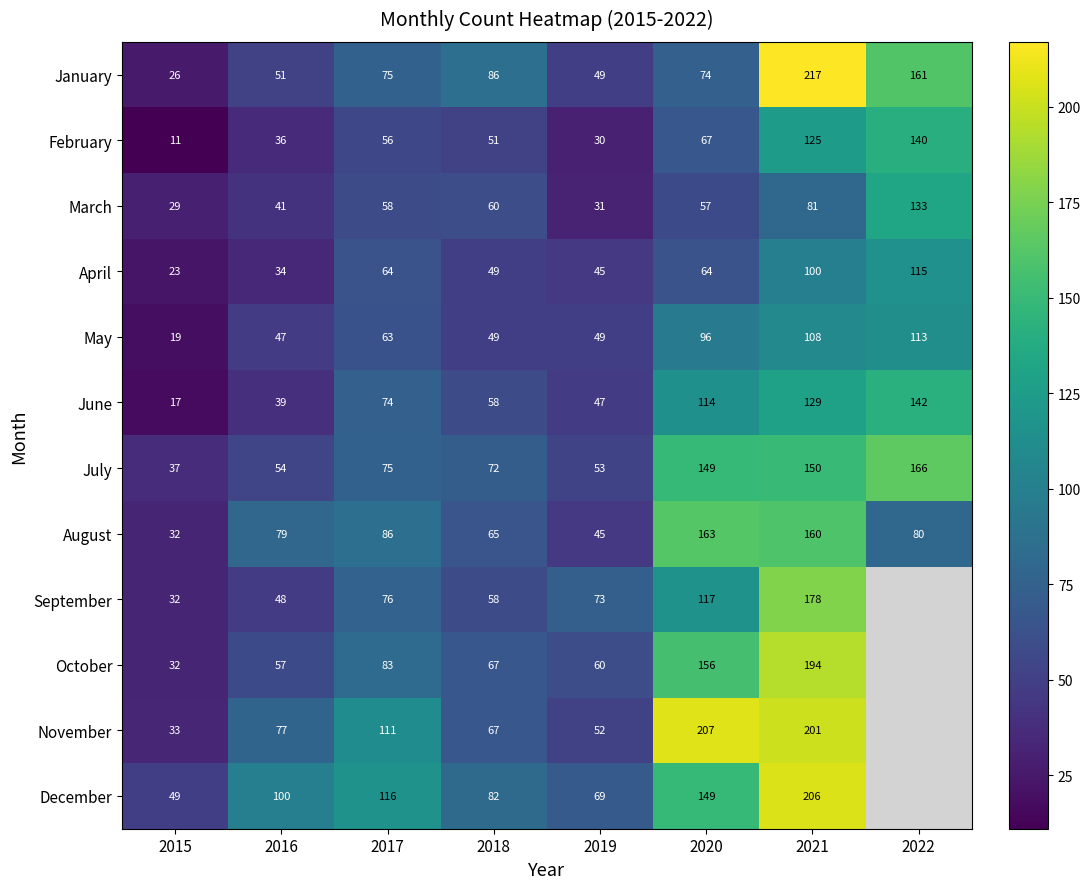

At which label does June reach its peak?

2022